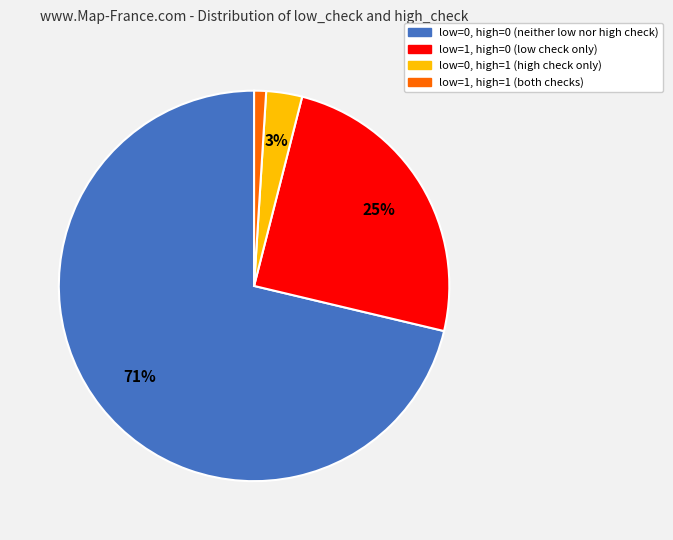

To the nearest percent, what percentage of the pie is low=0, high=0?

71%